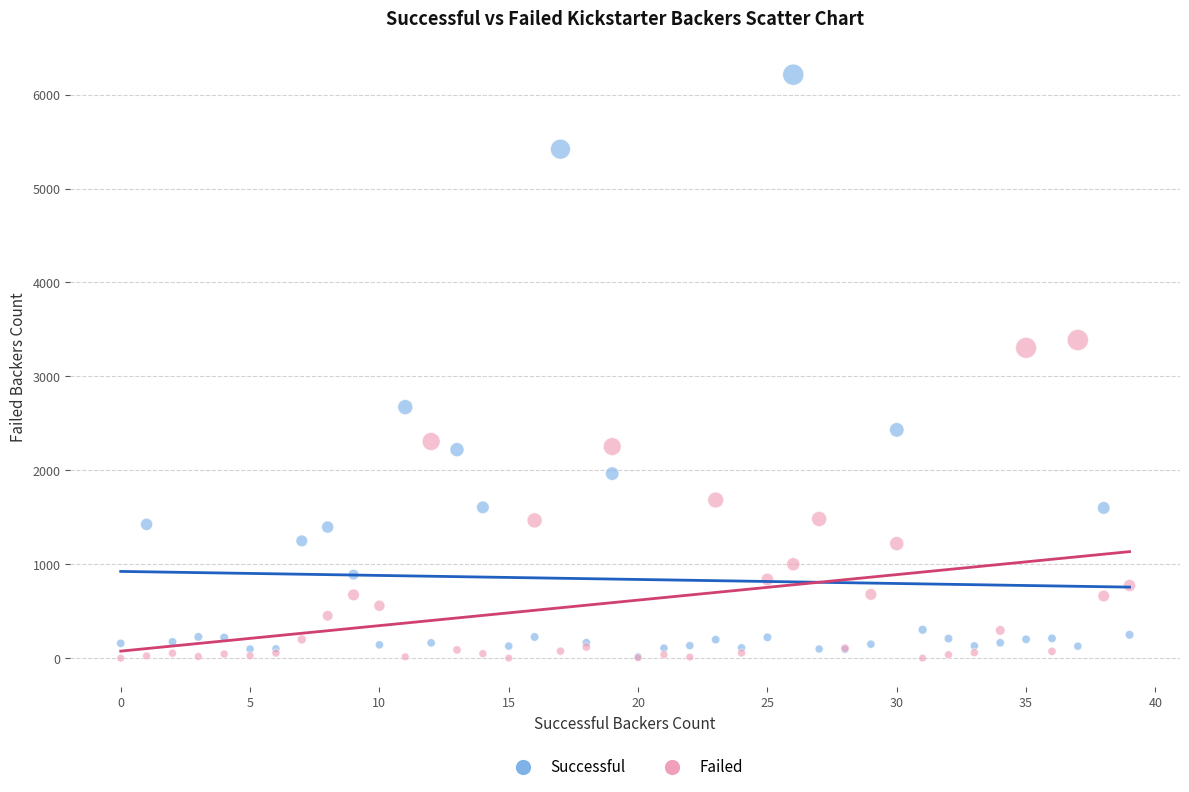

In the Successful series, what Y value is closest to 3114?

2673